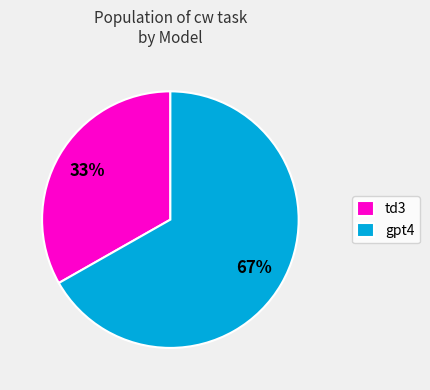

Rank the categories by value from highest to lowest.

gpt4, td3